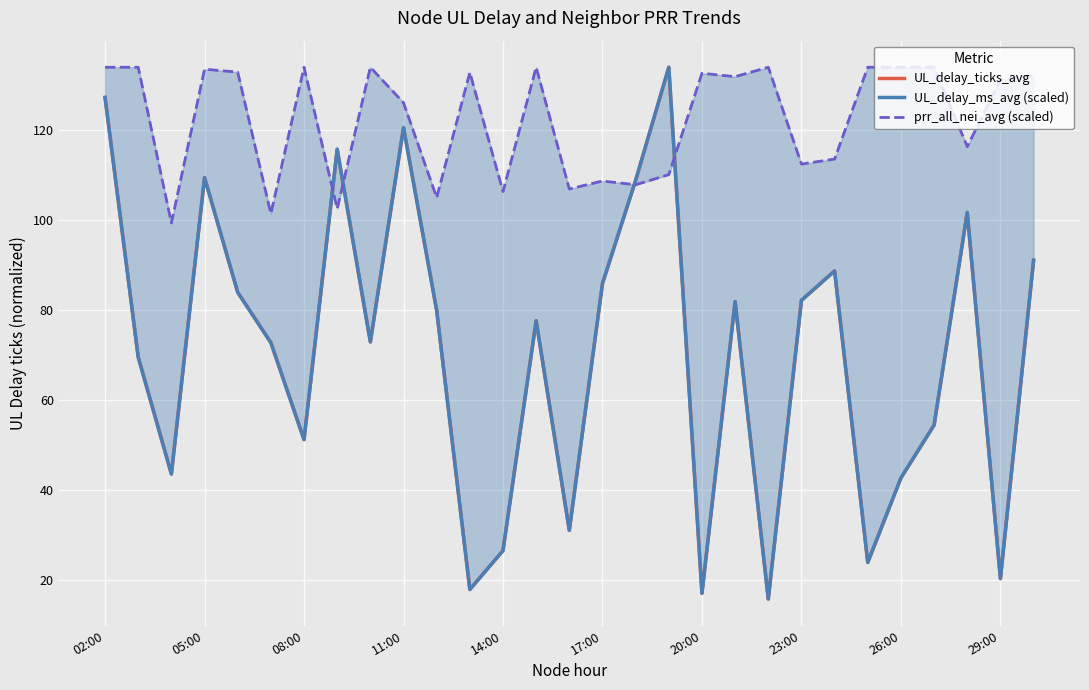

True or false: UL_delay_ticks_avg and UL_delay_ms_avg (scaled) intersect in this chart.

True